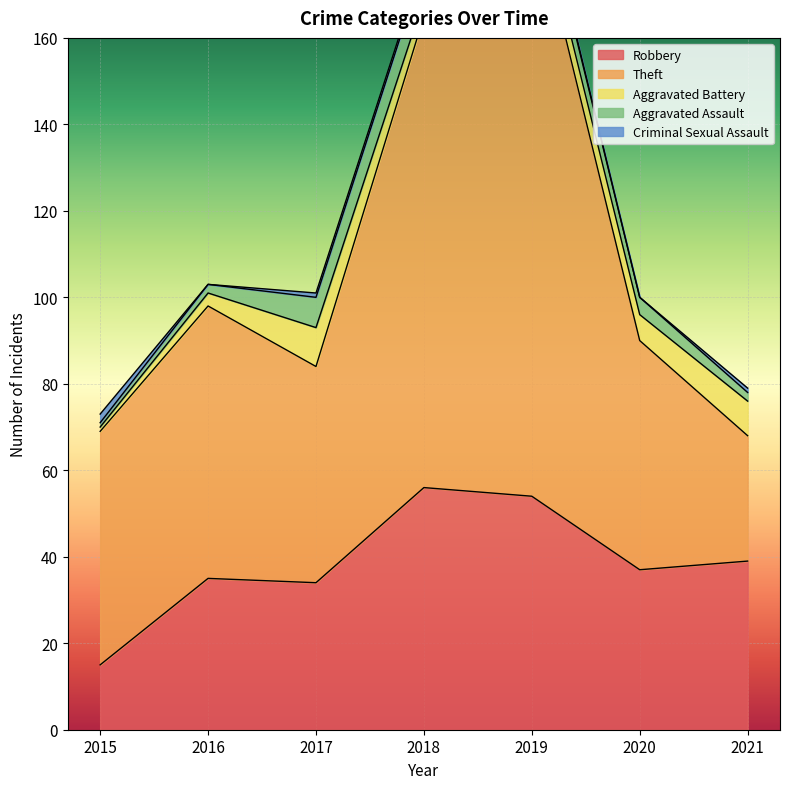

True or false: Aggravated Battery and Criminal Sexual Assault intersect in this chart.

True